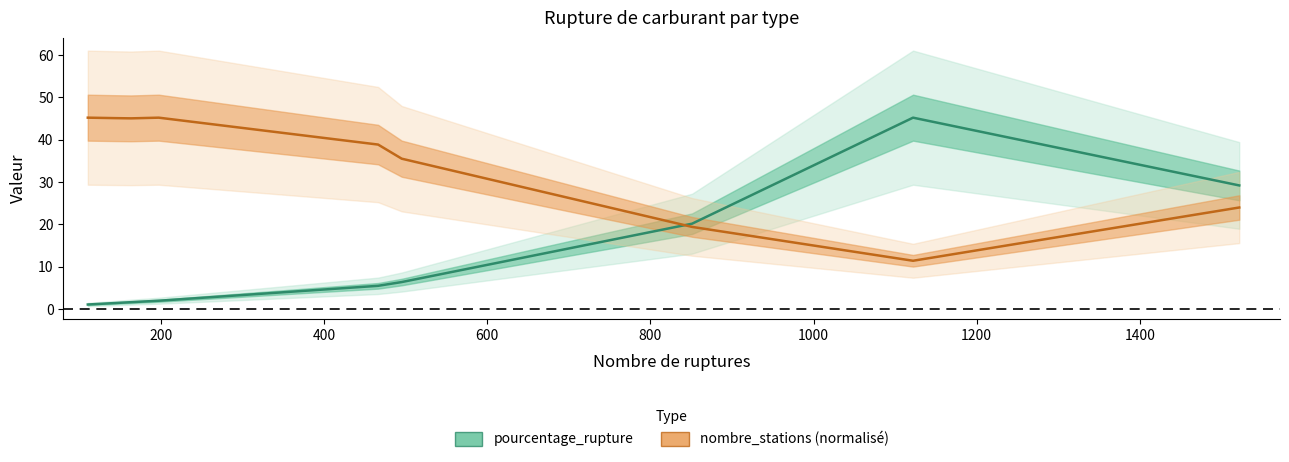

What is the total value across all series at 400?

46.7